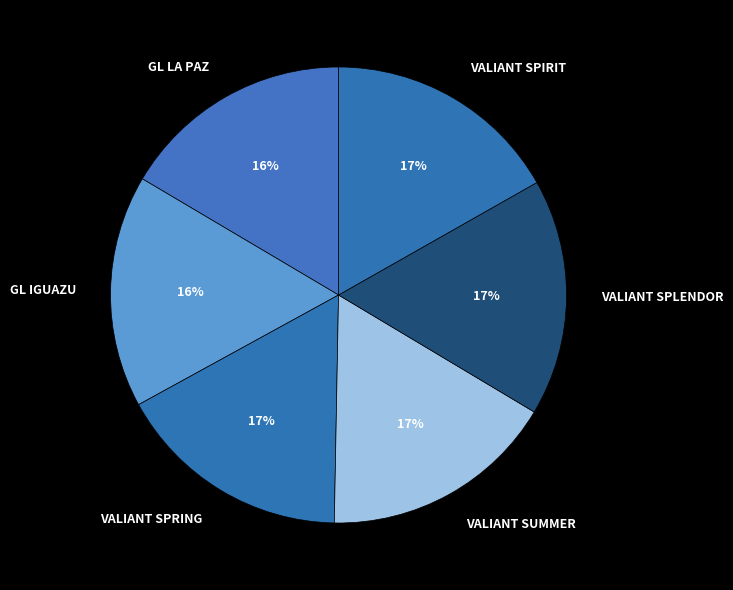

True or false: GL IGUAZU accounts for 3% of the total.

False